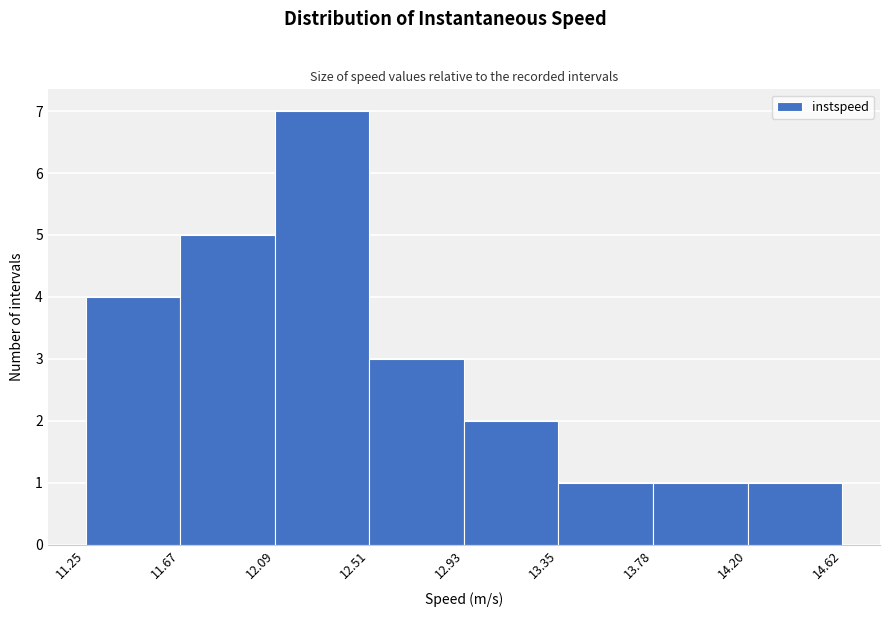

Reading left to right, transcribe this chart: for each bar, give the range it covers on the x-axis and its height. The values are not printed on the chart, so give them approximately, as read against the axis.

11.25 to 11.67: 4
11.67 to 12.09: 5
12.09 to 12.51: 7
12.51 to 12.93: 3
12.93 to 13.35: 2
13.35 to 13.78: 1
13.78 to 14.20: 1
14.20 to 14.62: 1